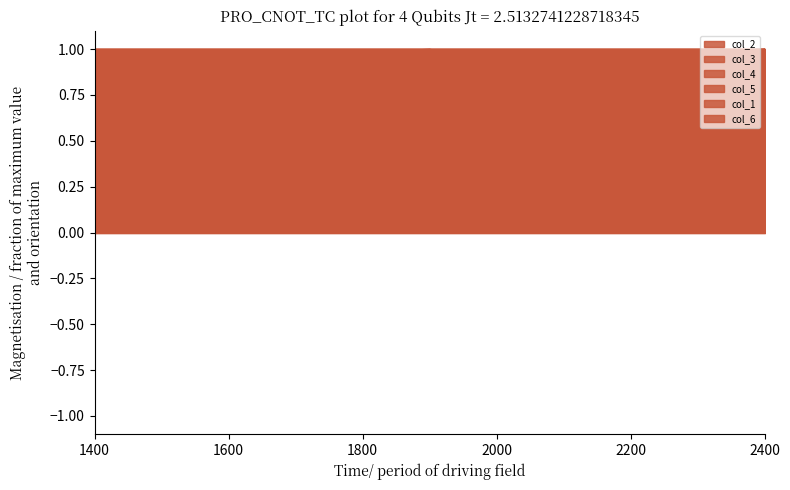

At which label does col_2 reach its minimum?

1400